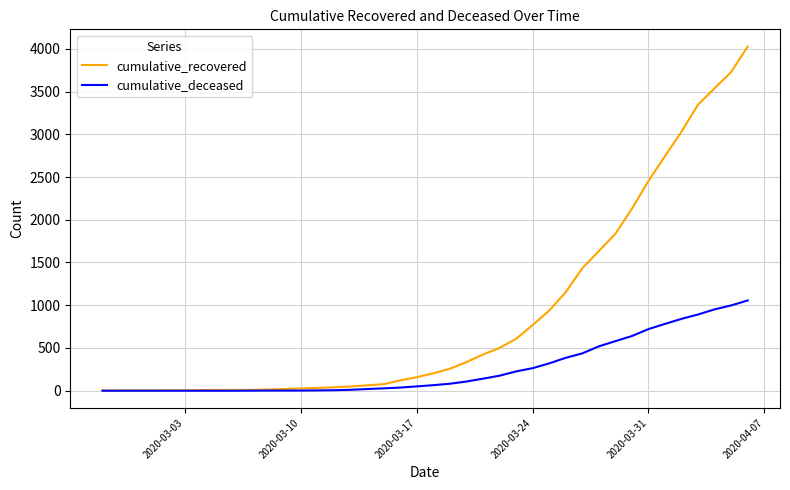

Which series has the largest range (max minus min)?

cumulative_recovered